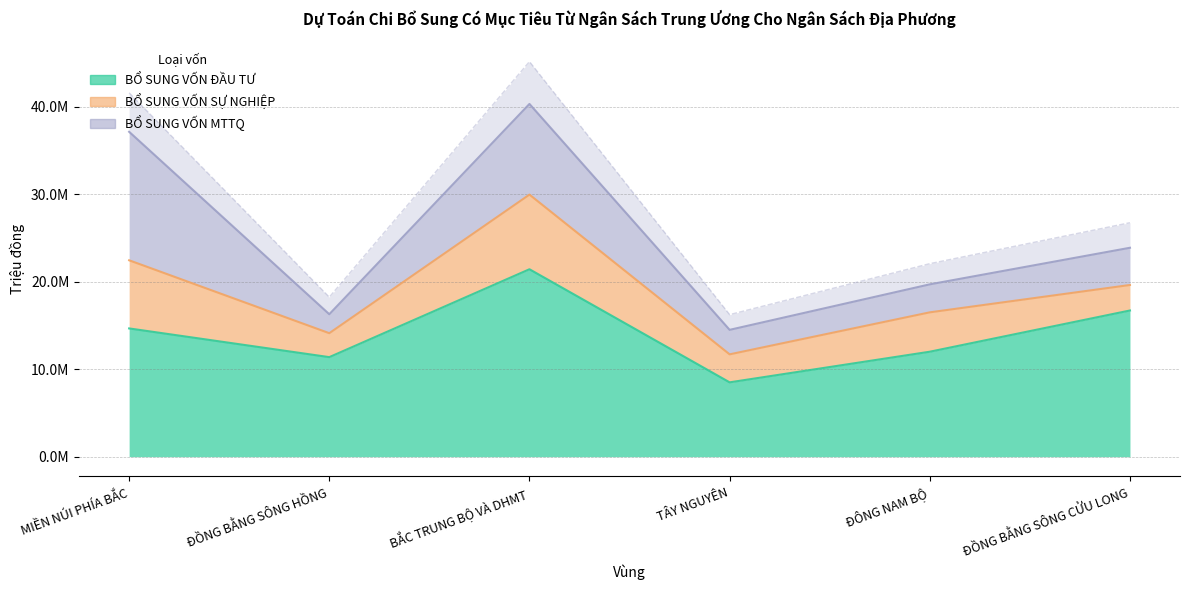

In BỔ SUNG VỐN ĐẦU TƯ, how many points are higher than both neighbors (excluding endpoints)?

1